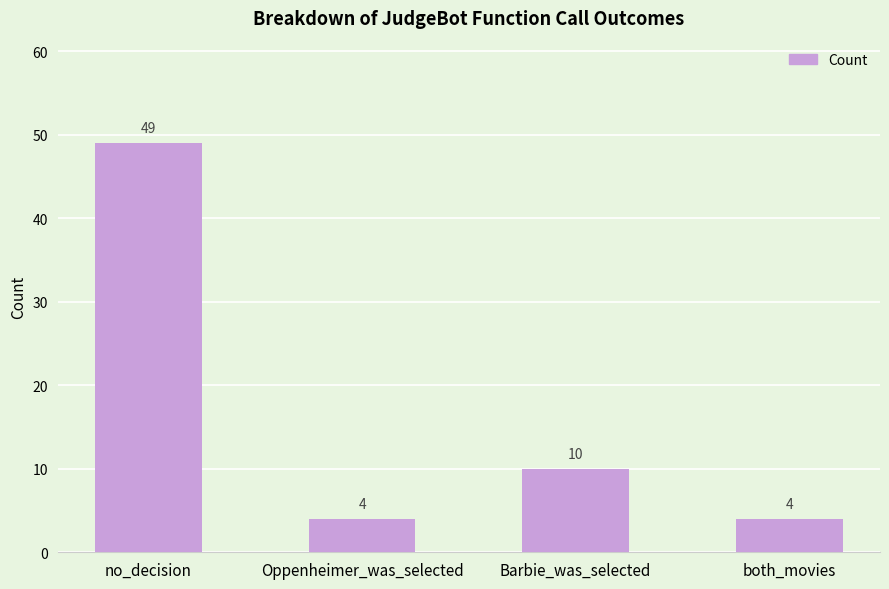

How many values are between 4 and 49?

4